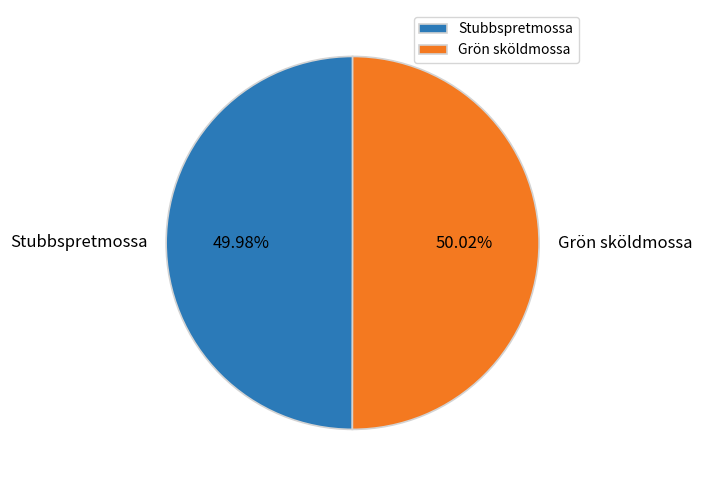

To the nearest percent, what is the average slice percentage?

50%